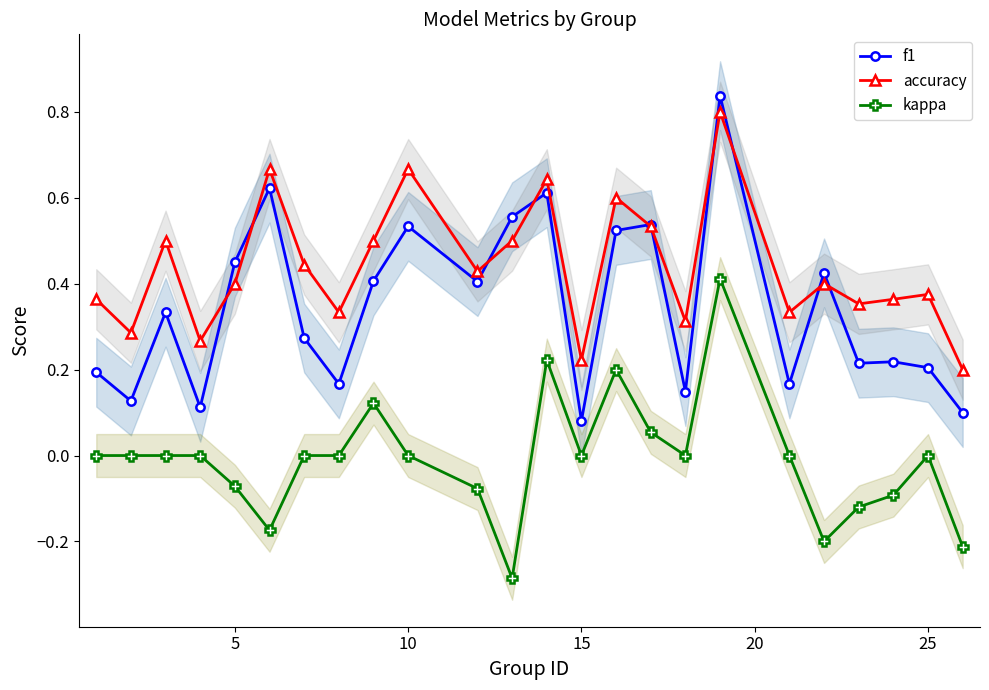

Does the chart display data point markers on the line(s)?

Yes